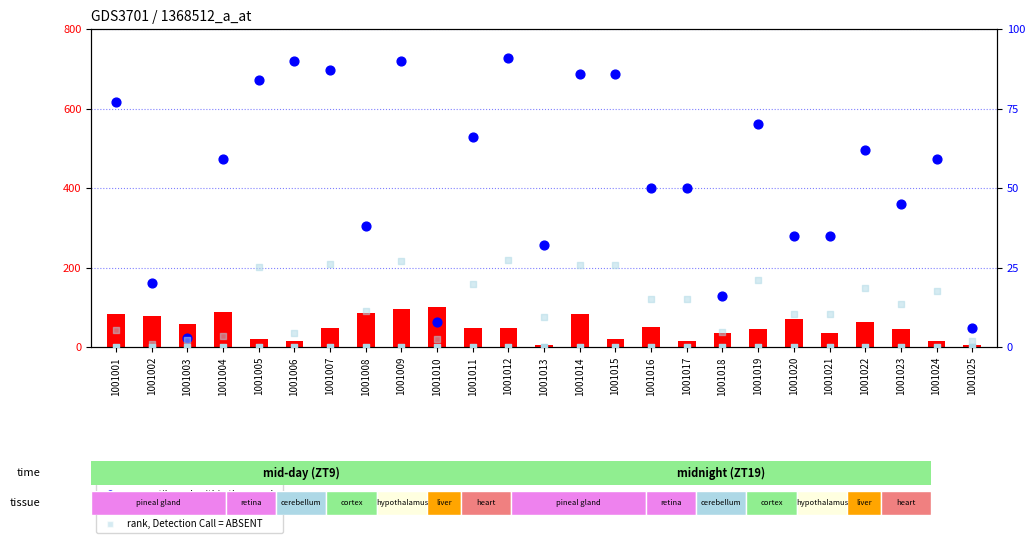

Which series contains the highest Y value?

count